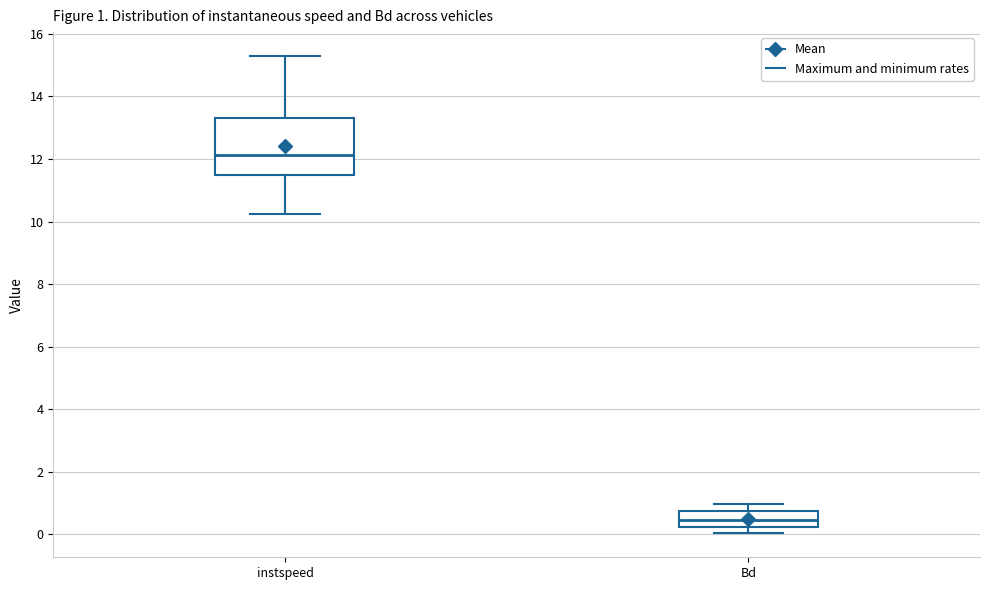

Which box's median line is the highest?

instspeed